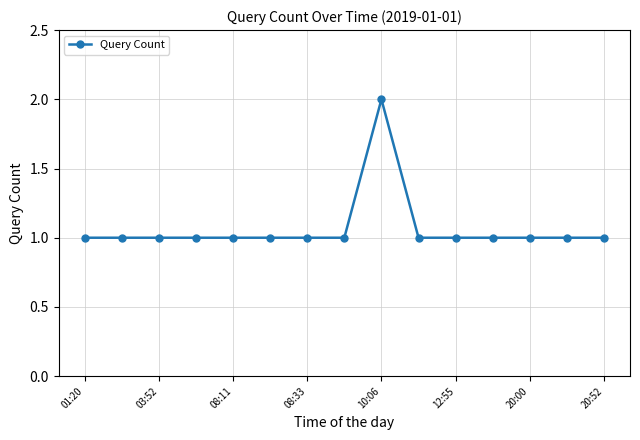

True or false: the data has more than 0 interior local peaks.

True